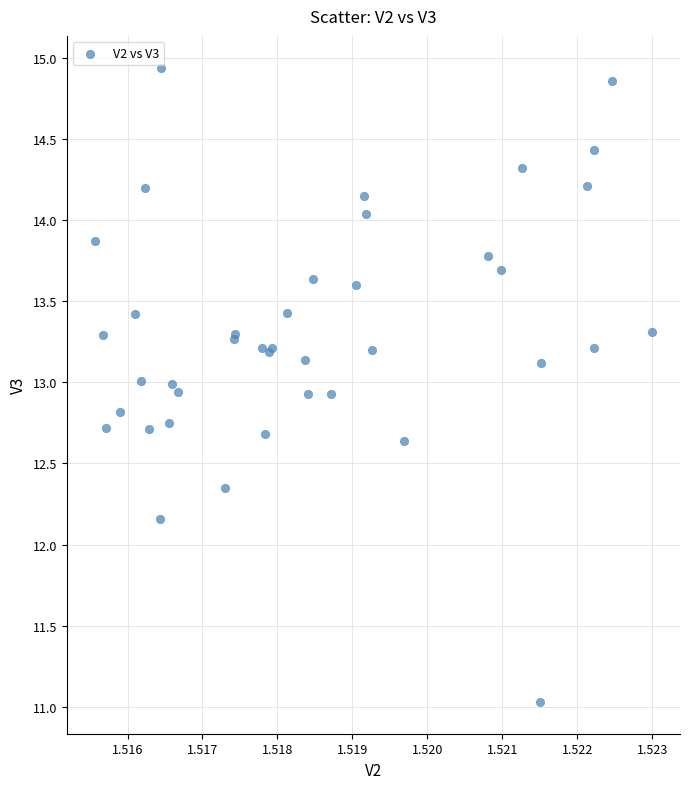

What Y value in the scatter plot is closest to 12?

12.2